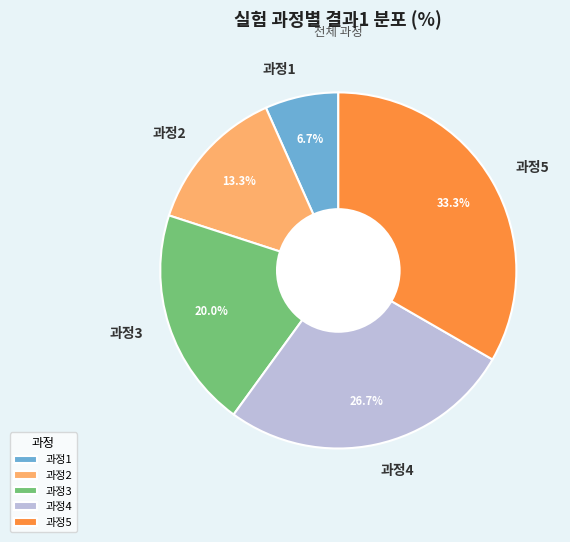

Is there any slice that represents more than half of the pie?

No